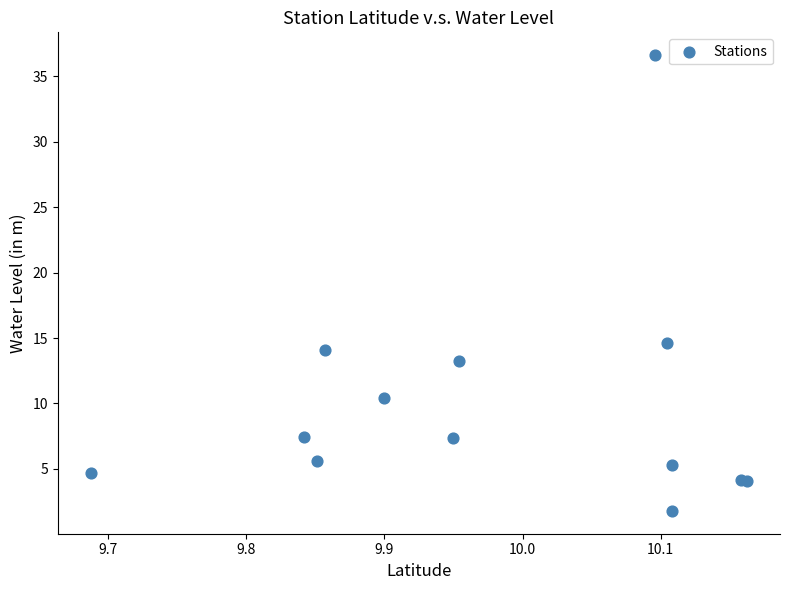

What Y value in the scatter plot is closest to 19?

14.7